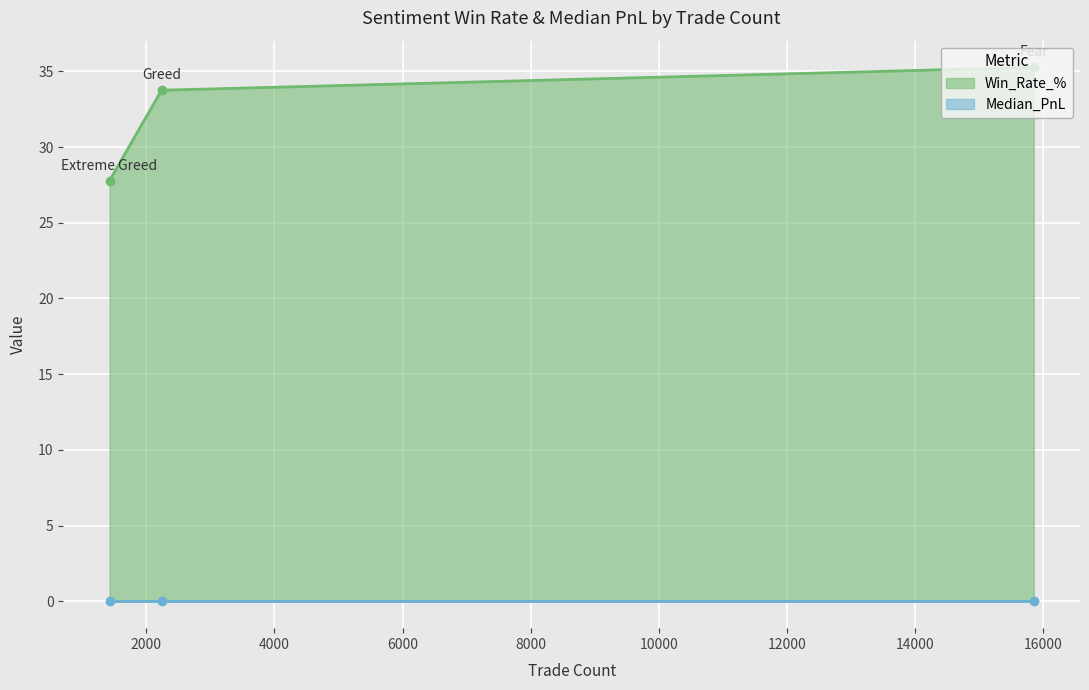

The value of Win_Rate_% at Greed is 33.8. True or false?

True